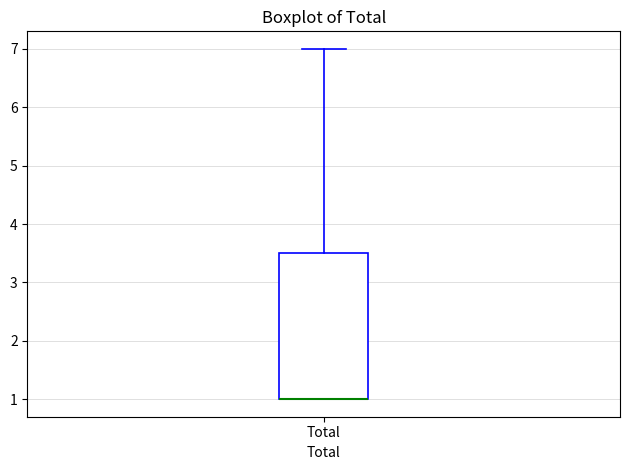

Transcribe this box plot: give where the median line is, the range the box spans, and where the two whiskers end, as read against the y-axis. The values are not printed on the chart, so give them approximately, as read against the axis.

median 1.0 (drawn on the box's lower edge), box 1.0 to 3.5, whiskers 1.0 to 7.0